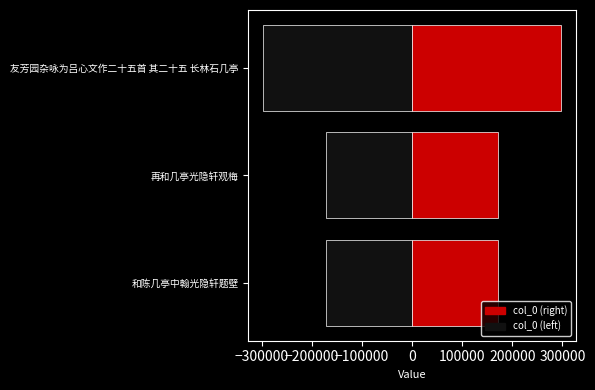

What is the difference between the second highest and minimum values in the col_0_left series?

124605